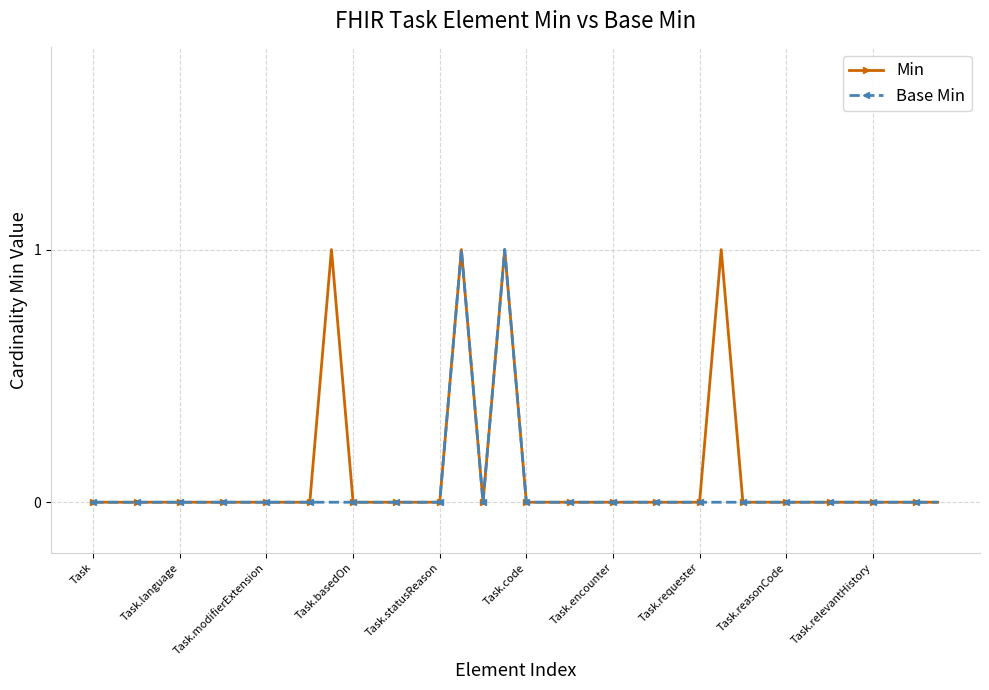

True or false: Min has more than 1 points higher than both neighbors.

True